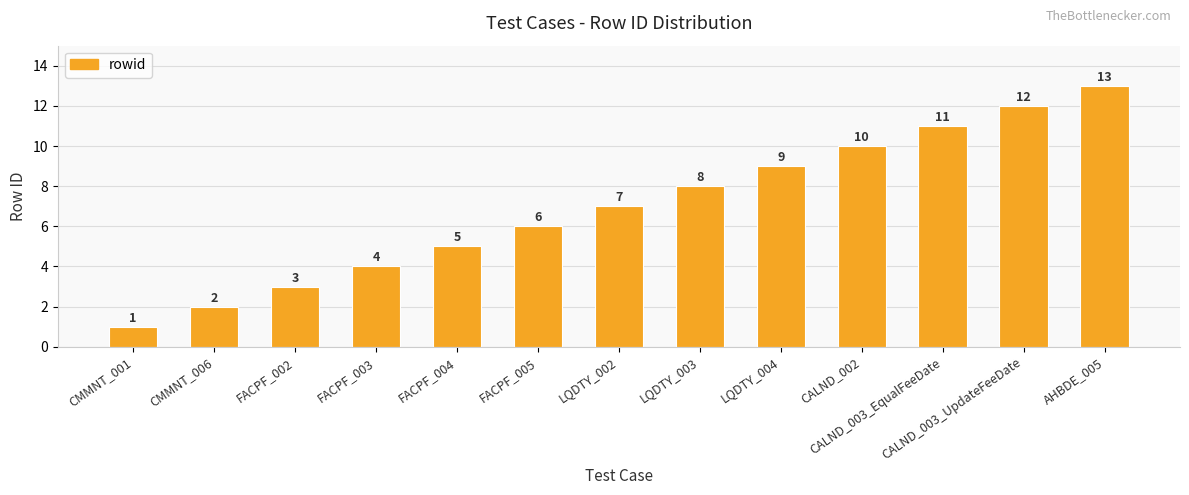

What is the sum of the values at CALND_003_UpdateFeeDate and FACPF_005?

18